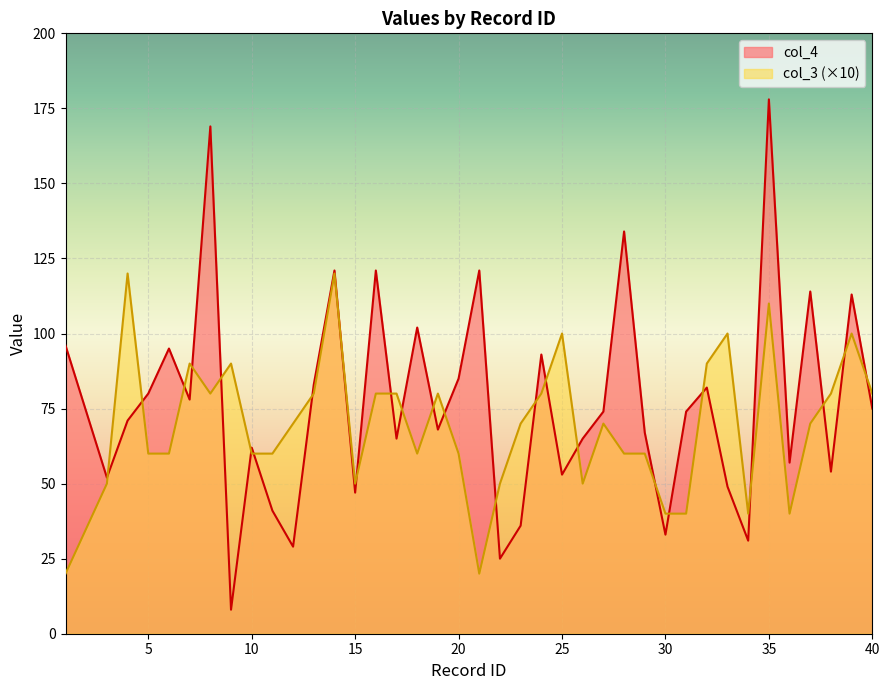

What is the difference between the maximum and minimum values in the col_3 series?

100